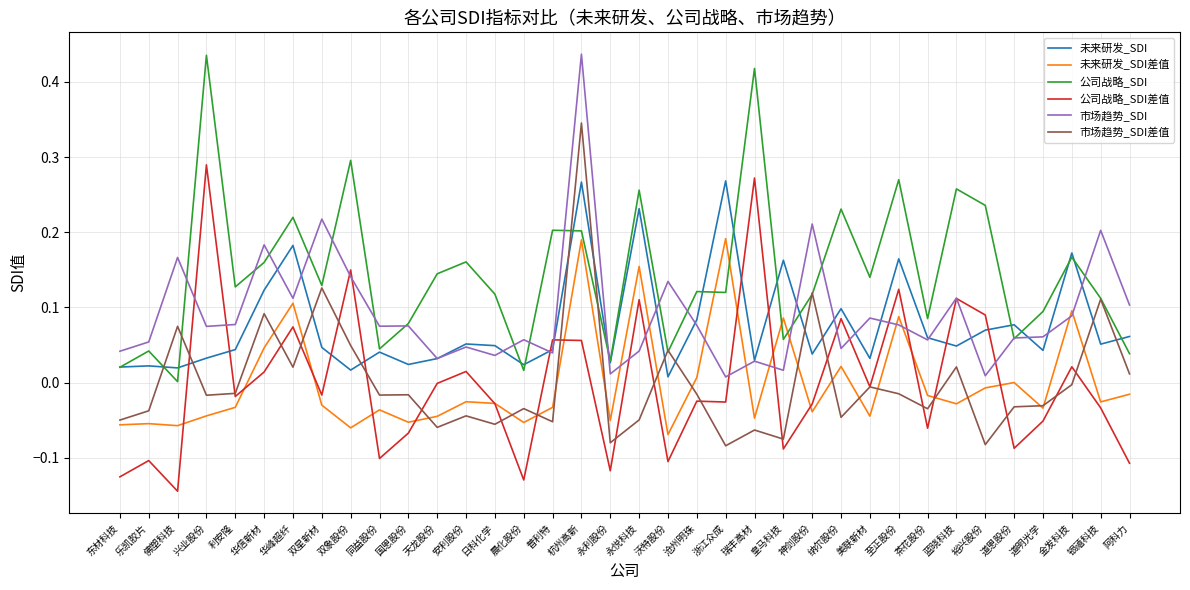

Which category has the highest value in the 公司战略_SDI差值 series?

兴业股份